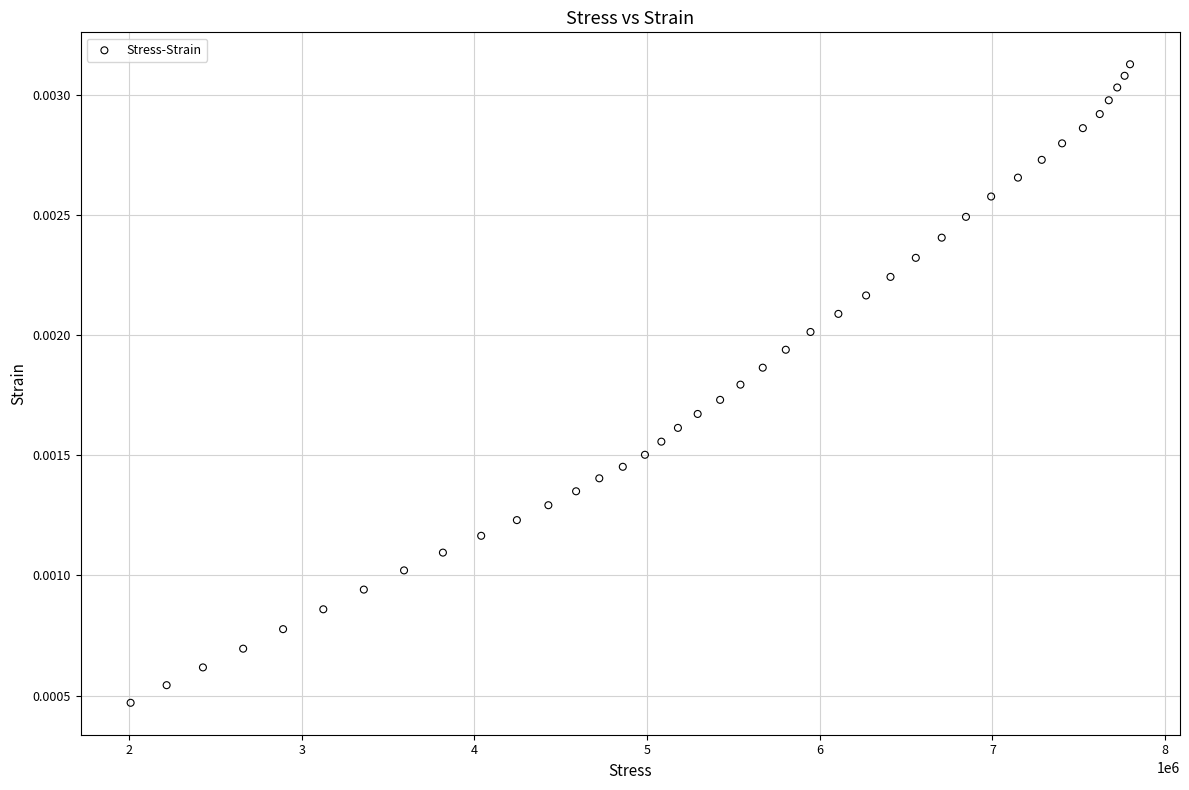

What is the range of X values (max minus min)?

5788283.8